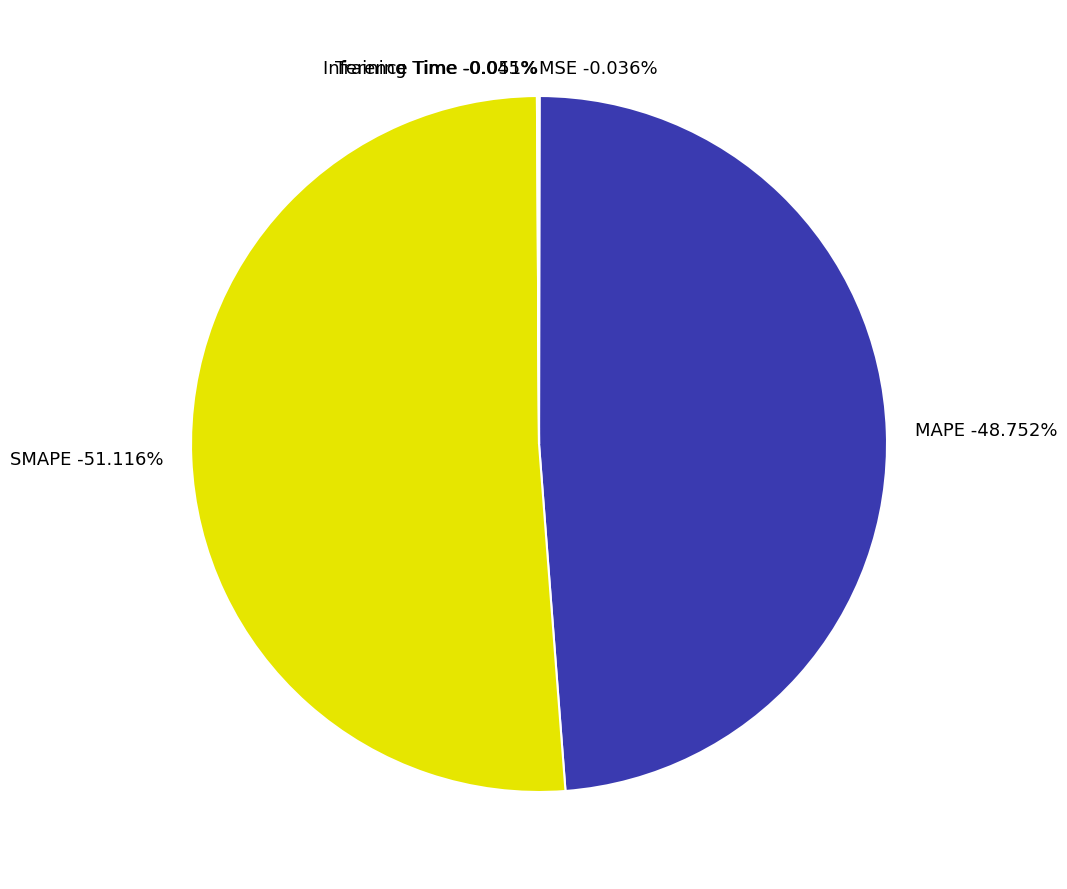

How many slices are in this pie chart?

5